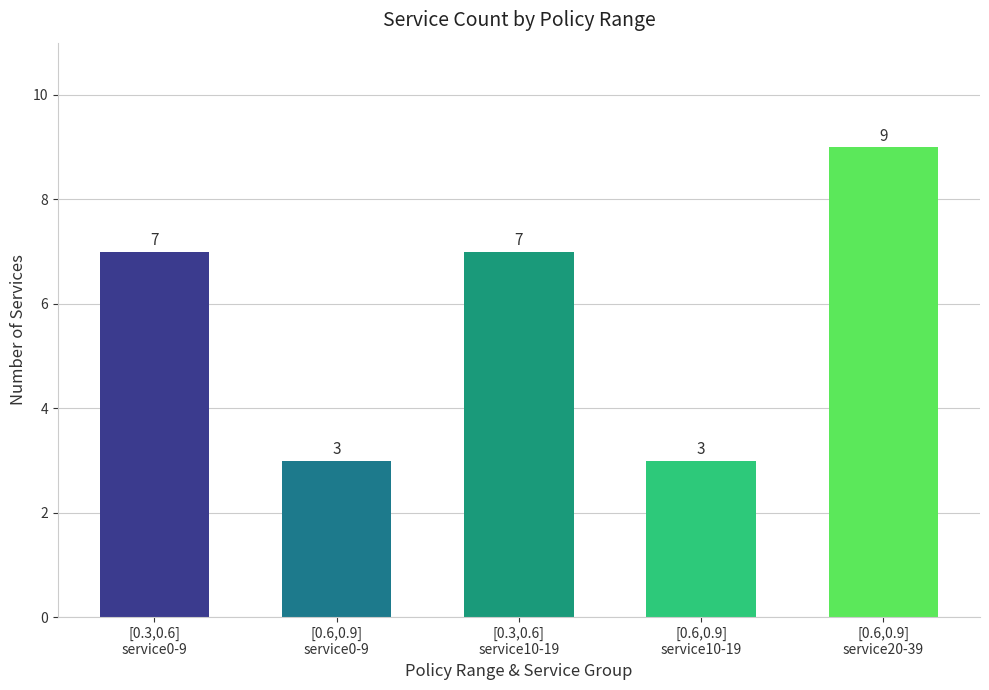

Reading left to right, transcribe all the data shown in this chart.

7	3	7	3	9